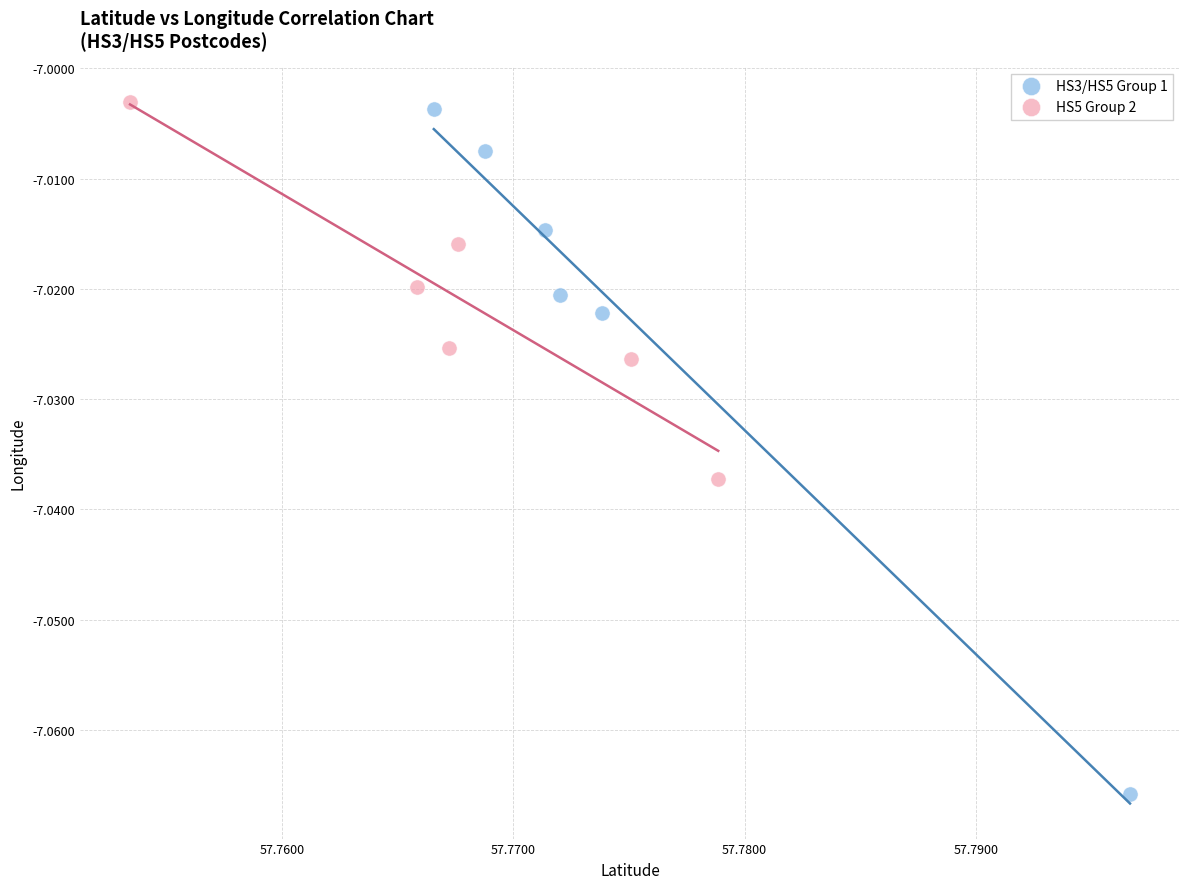

Which series contains the lowest Y value?

HS3/HS5 Group 1